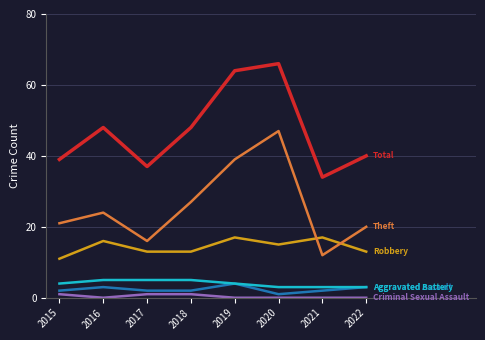

Which category has the highest value across all series?

2020